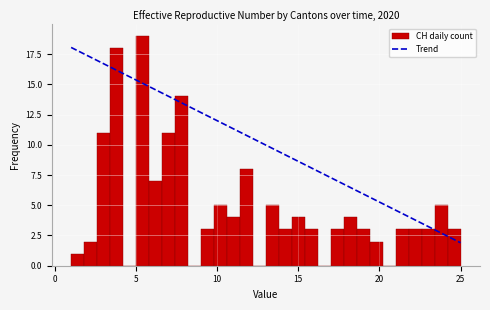

Around what value on the x-axis is the tallest bar? Give the approximate position of its centre, as read against the axis.

5.5